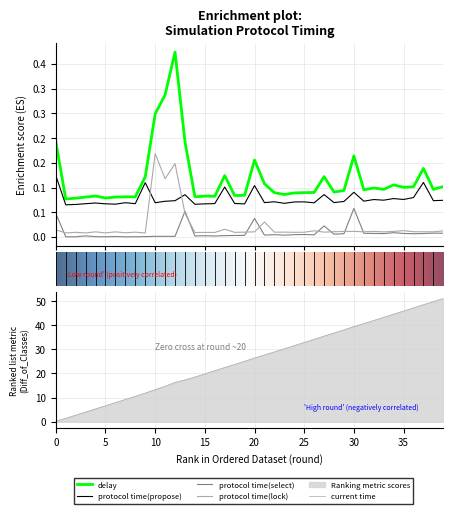

In protocol_time_propose, how many points are lower than both neighbors (excluding endpoints)?

14